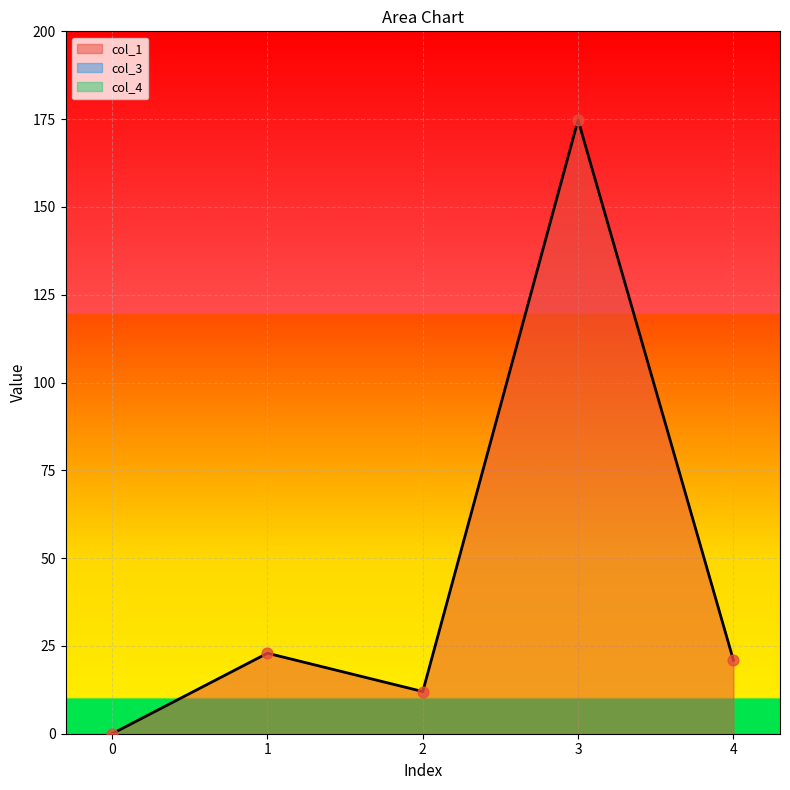

What is the total value across all series at 3?

174.7